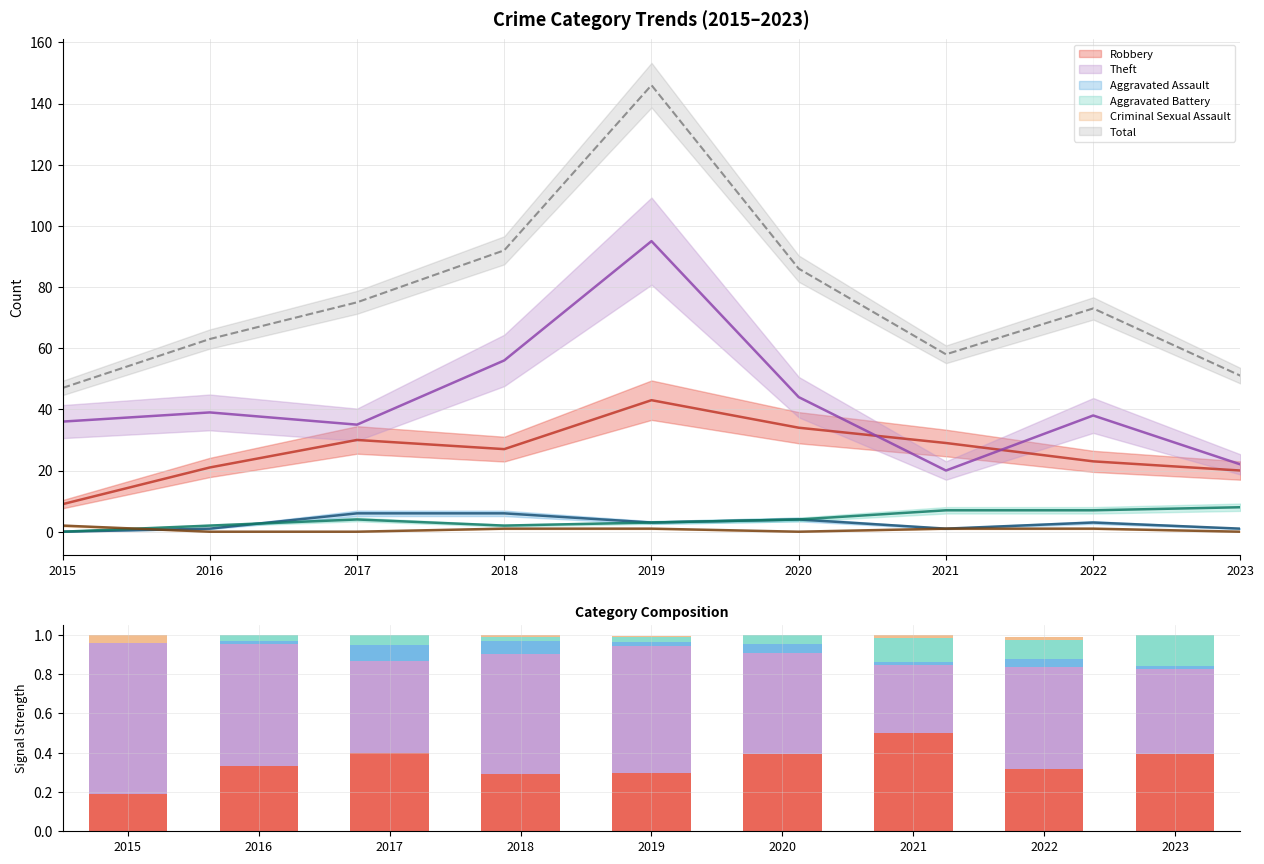

What is the highest value of the Theft series?

0.8